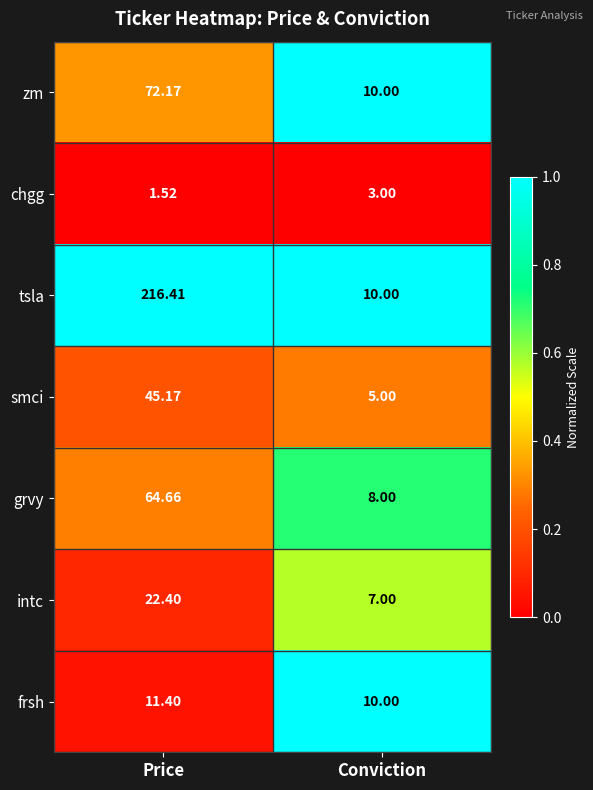

Which series has the largest range (max minus min)?

tsla